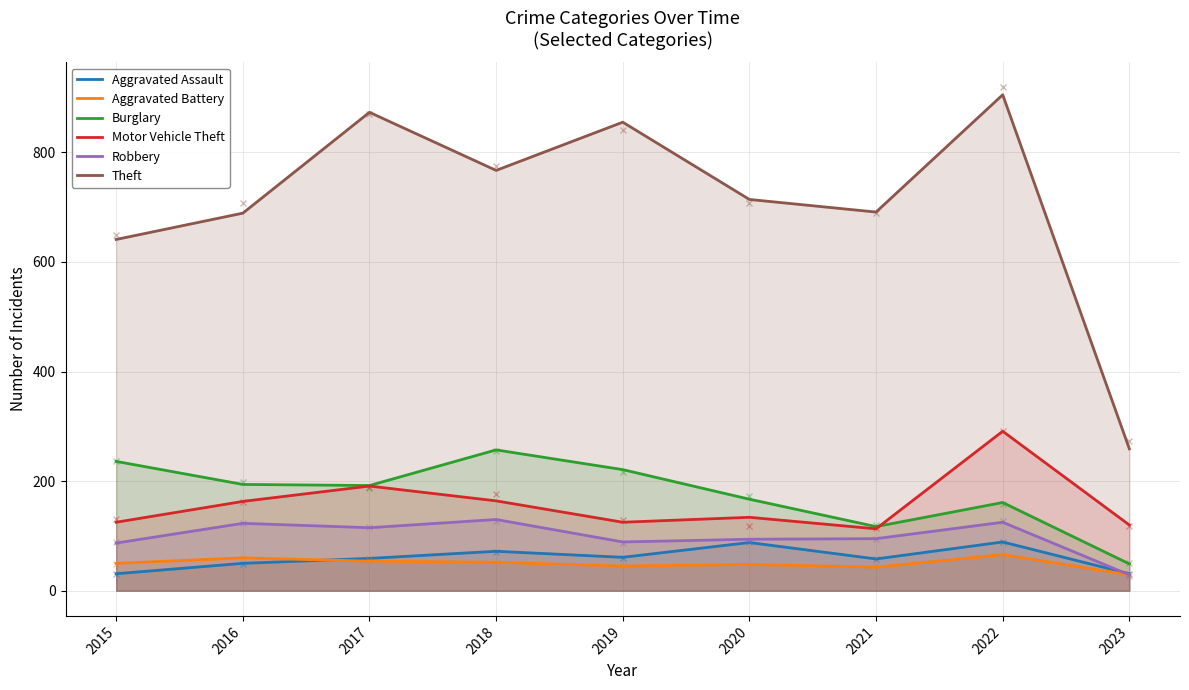

Where do Motor Vehicle Theft and Burglary first cross each other?

2021 and 2022